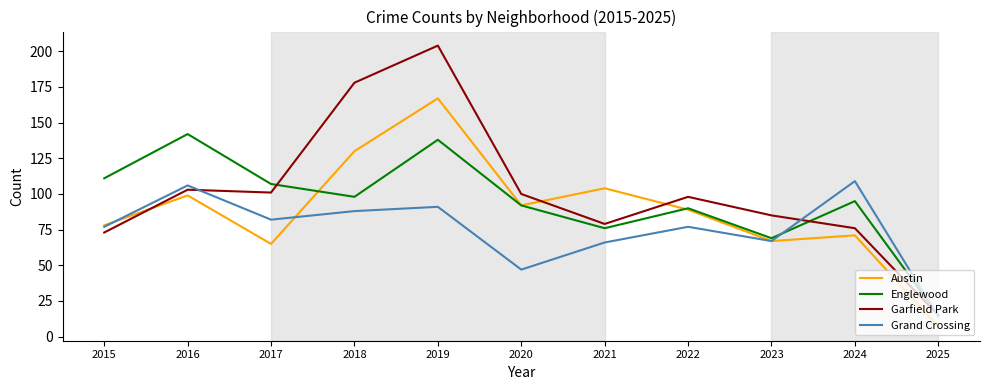

What is the difference between the maximum and minimum values in the Austin series?

160